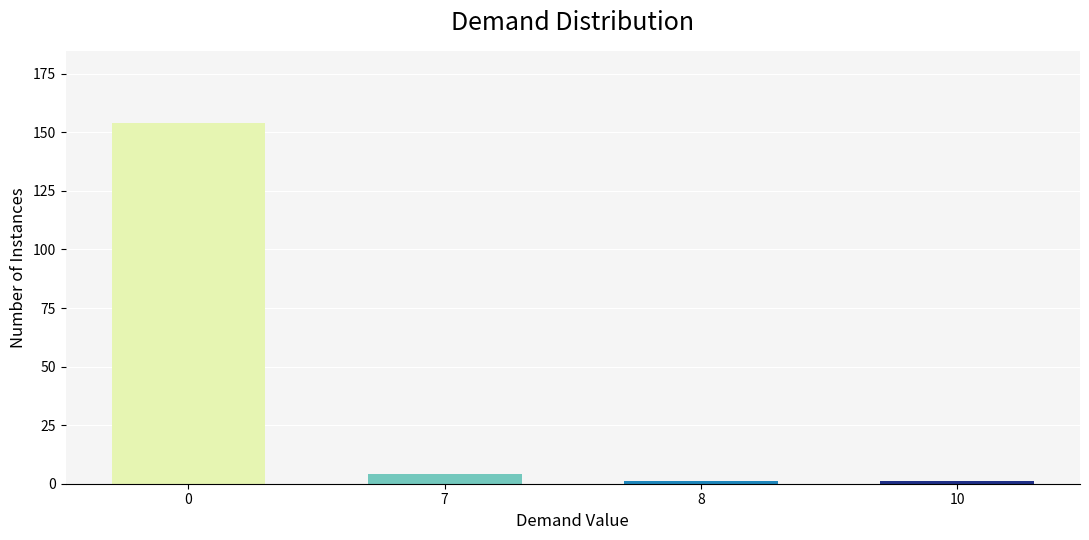

At which label is the value closest to 77?

7